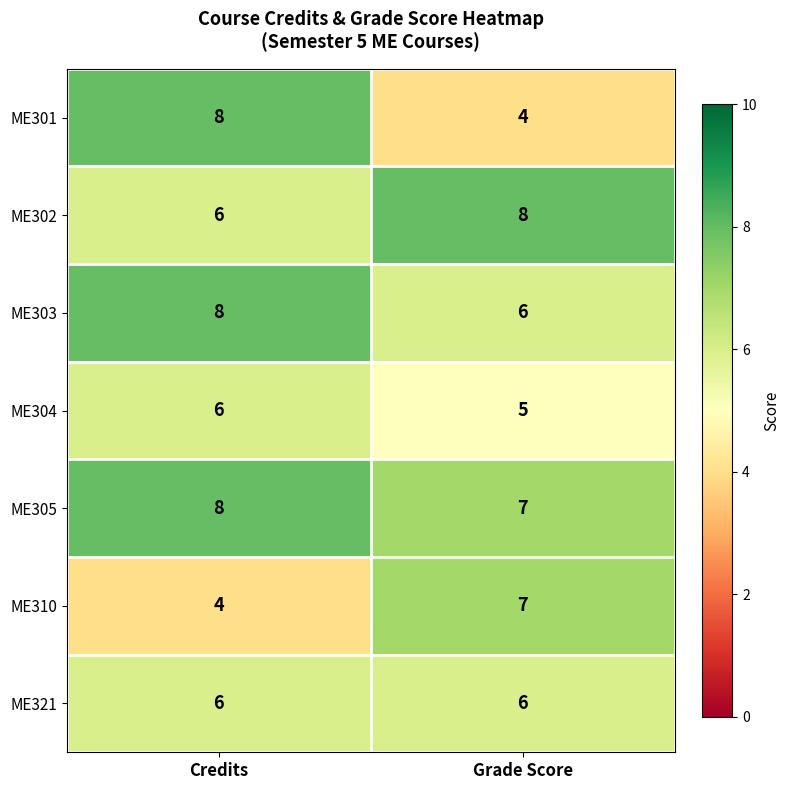

Which series has the largest total across all categories?

ME305